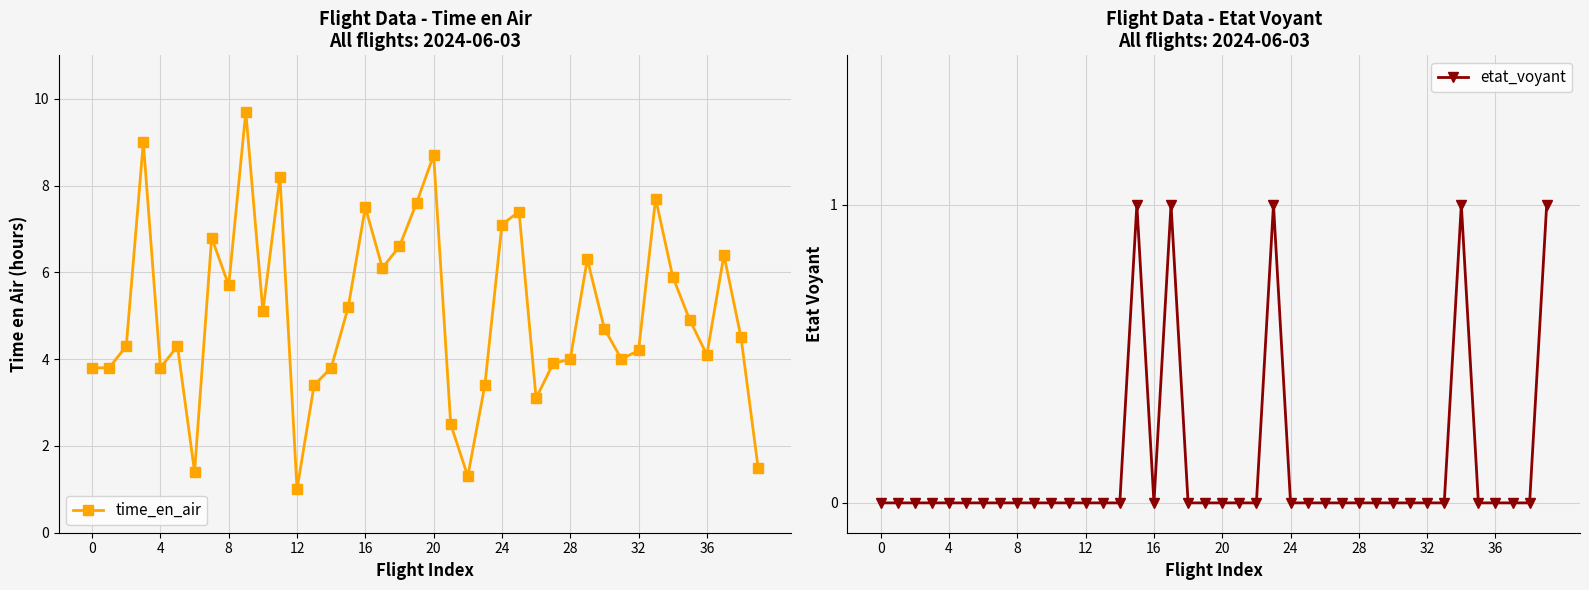

Reading left to right, what are all the values shown in this chart?

time_en_air: 3.8	3.8	4.3	9.0	3.8	4.3	1.4	6.8	5.7	9.7	5.1	8.2	1.0	3.4	3.8	5.2	7.5	6.1	6.6	7.6	8.7	2.5	1.3	3.4	7.1	7.4	3.1	3.9	4.0	6.3	4.7	4.0	4.2	7.7	5.9	4.9	4.1	6.4	4.5	1.5
etat_voyant: 0.0	0.0	0.0	0.0	0.0	0.0	0.0	0.0	0.0	0.0	0.0	0.0	0.0	0.0	0.0	1.0	0.0	1.0	0.0	0.0	0.0	0.0	0.0	1.0	0.0	0.0	0.0	0.0	0.0	0.0	0.0	0.0	0.0	0.0	1.0	0.0	0.0	0.0	0.0	1.0